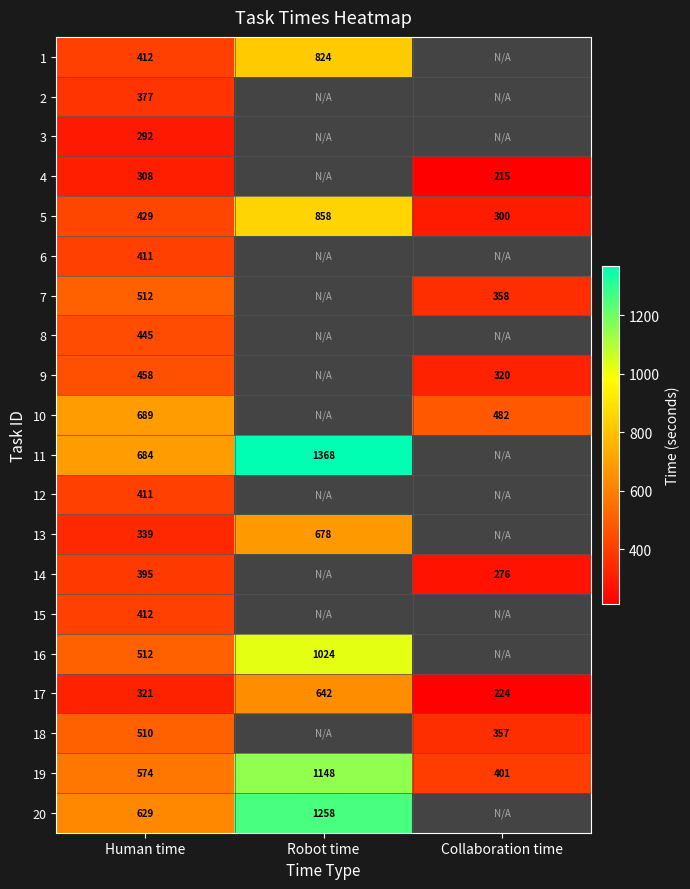

Is it true that 20 equals 295 at Human time?

False